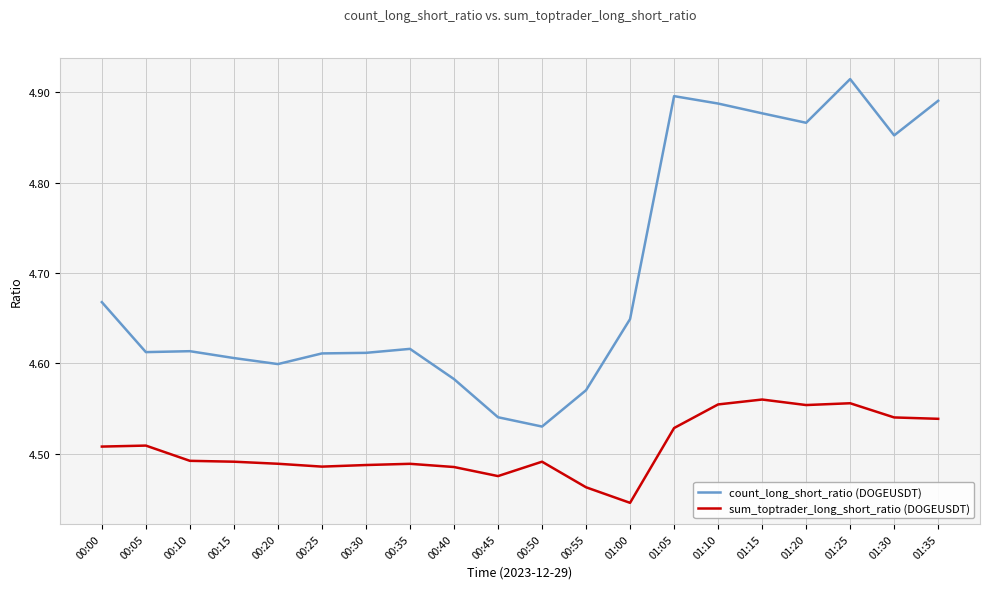

Which category has the lowest value across all series?

01:00